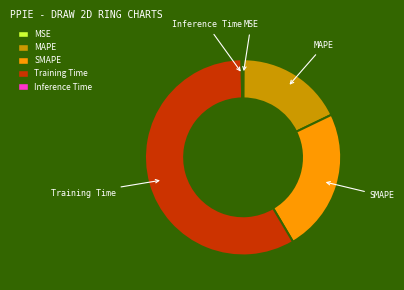

Is it true that Training Time is 48% of the pie?

False